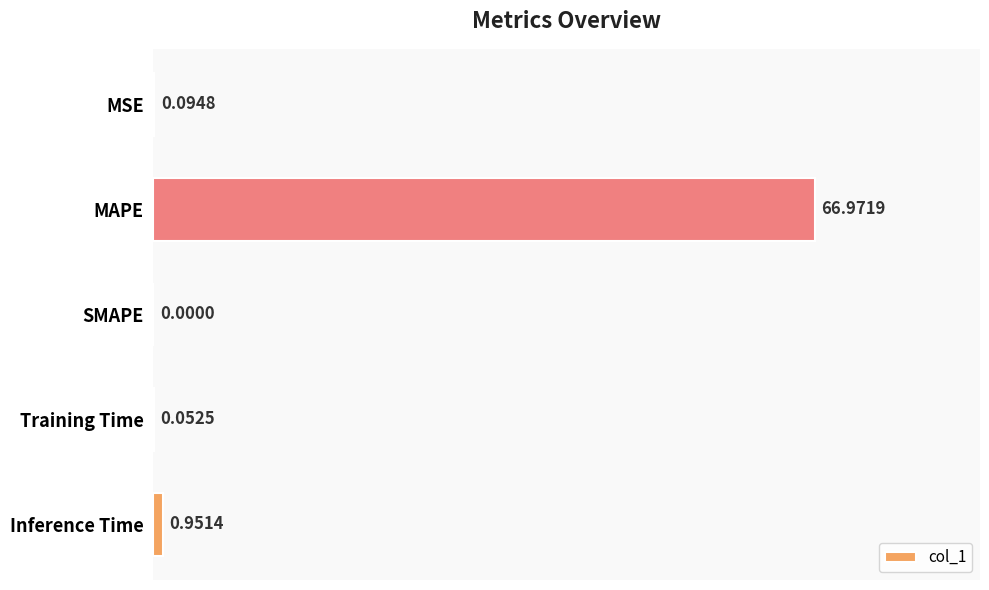

What is the change in value from Training Time to Inference Time?

+0.9